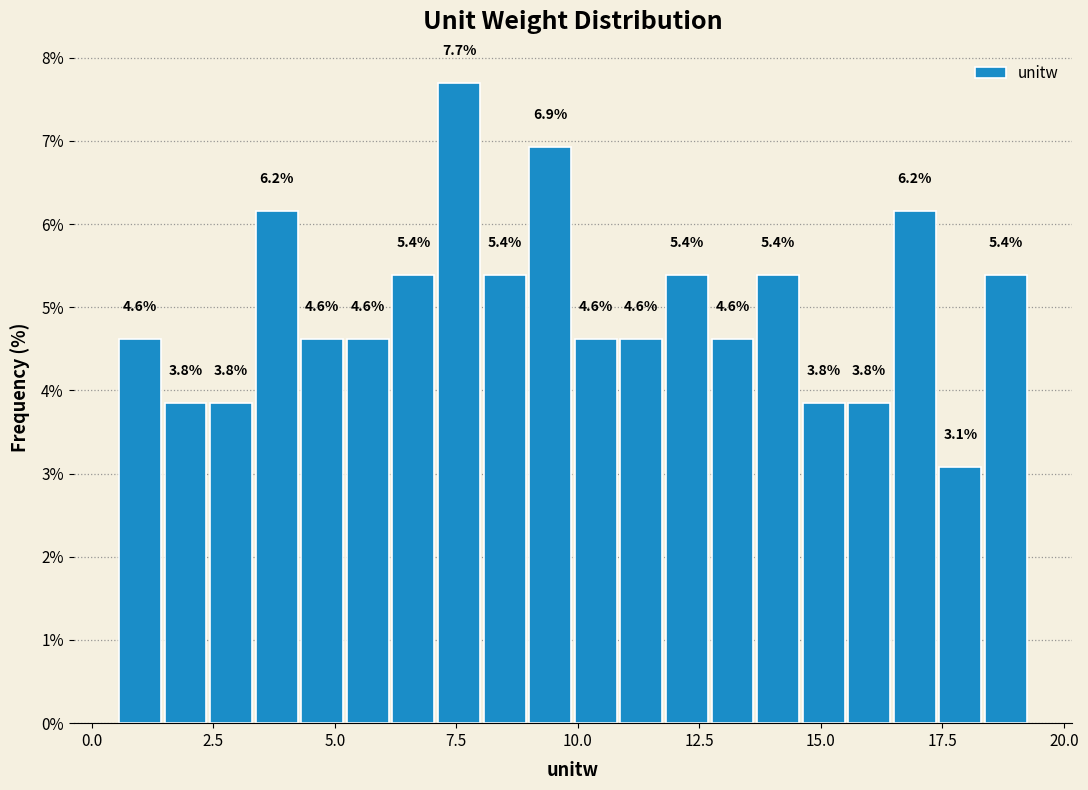

Around what value on the x-axis is the tallest bar? Give the approximate position of its centre, as read against the axis.

7.5